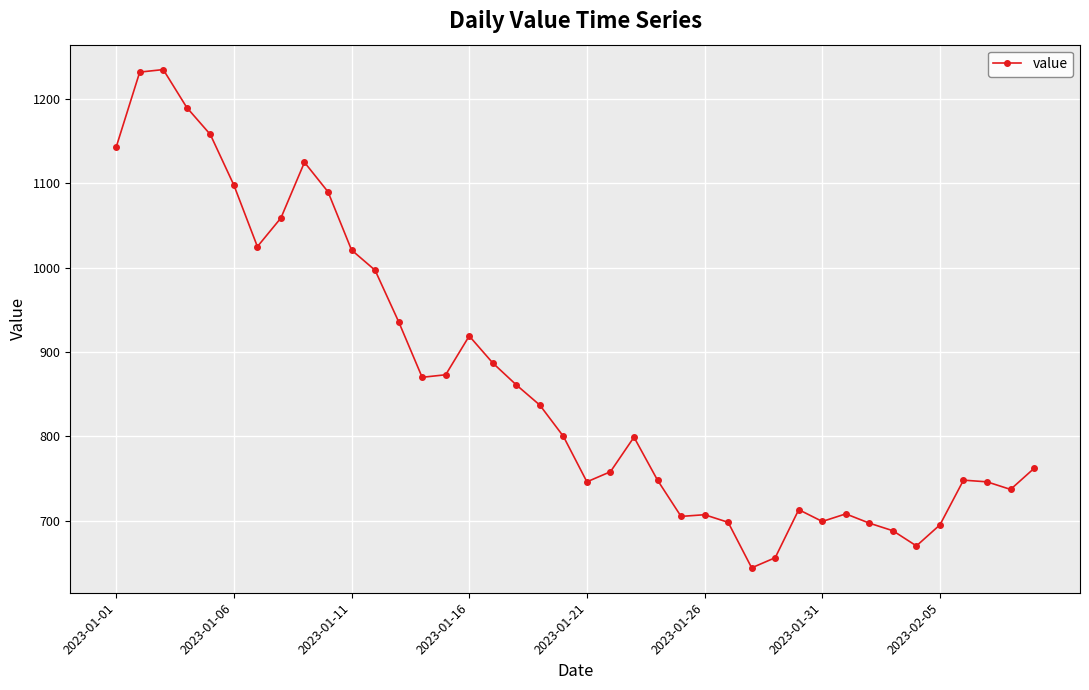

True or false: there are more than 0 points higher than both neighbors.

True